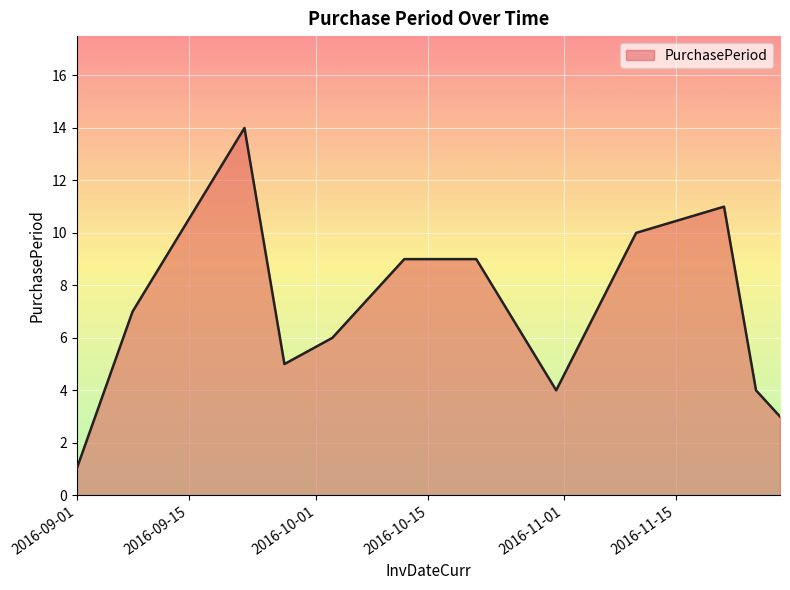

What is the greatest value displayed?

14